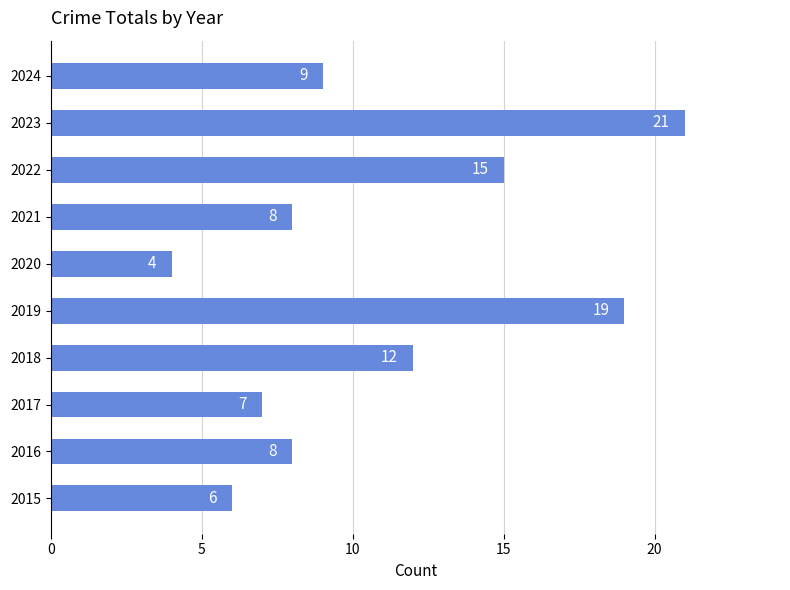

Is it true that the value at 2016 is 13?

False